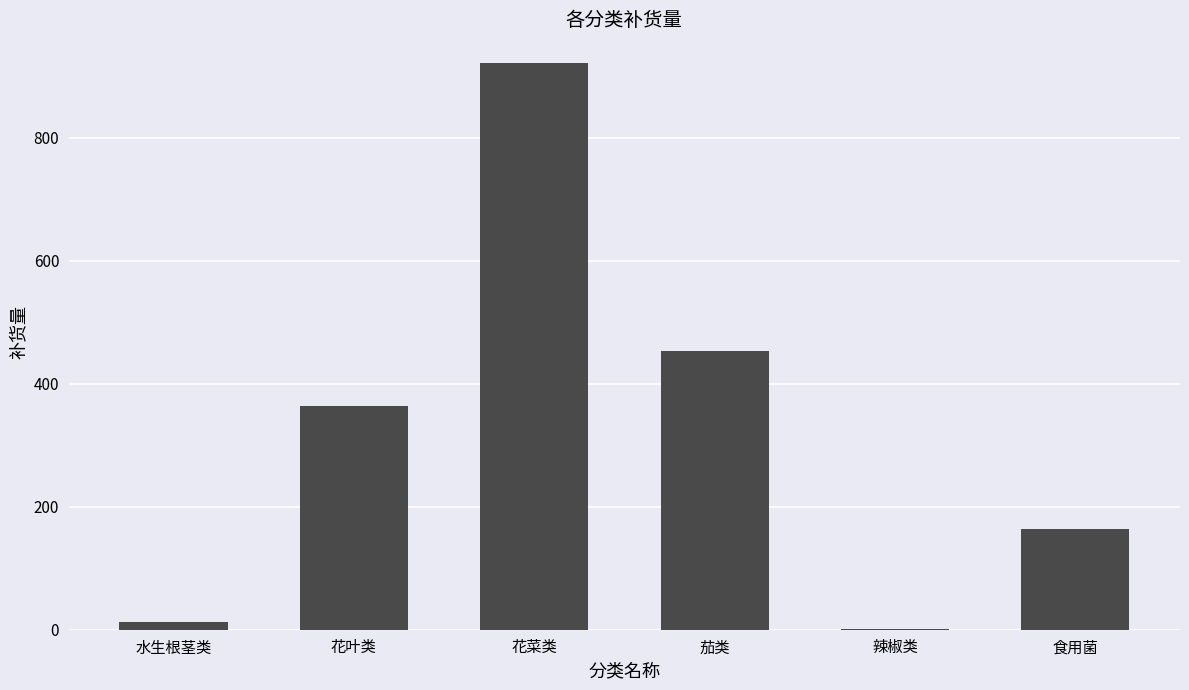

The chart shows a value of 541.2 at 花叶类. True or false?

False